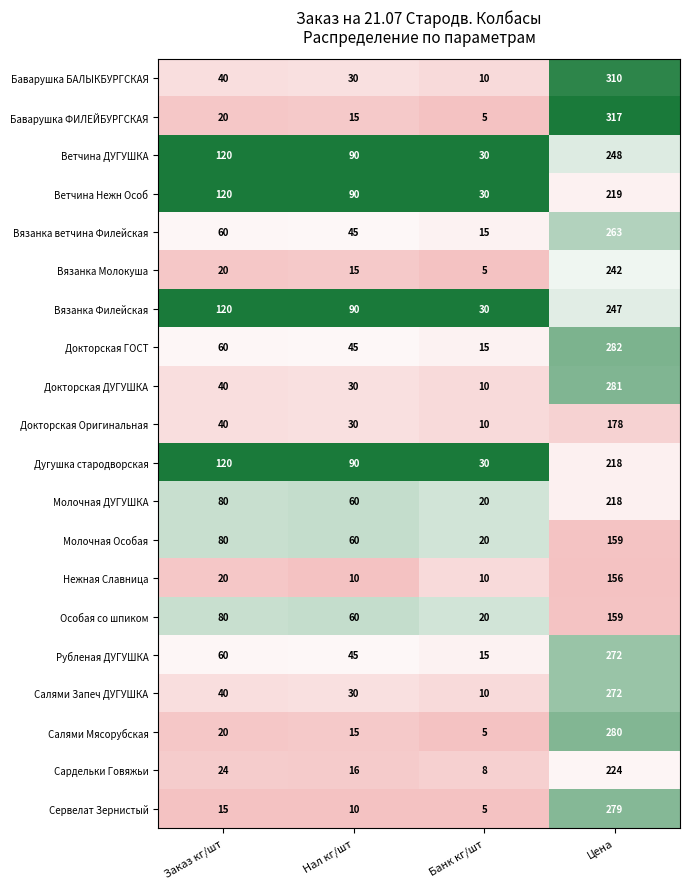

At which category is the sum across all series the highest?

Цена